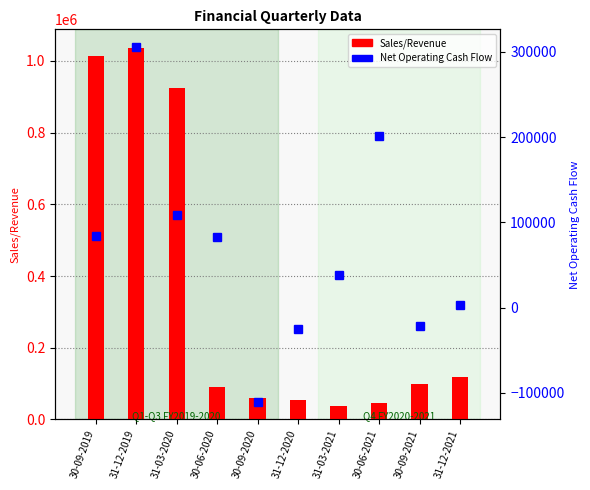

Which series has the largest total across all categories?

Sales/Revenue